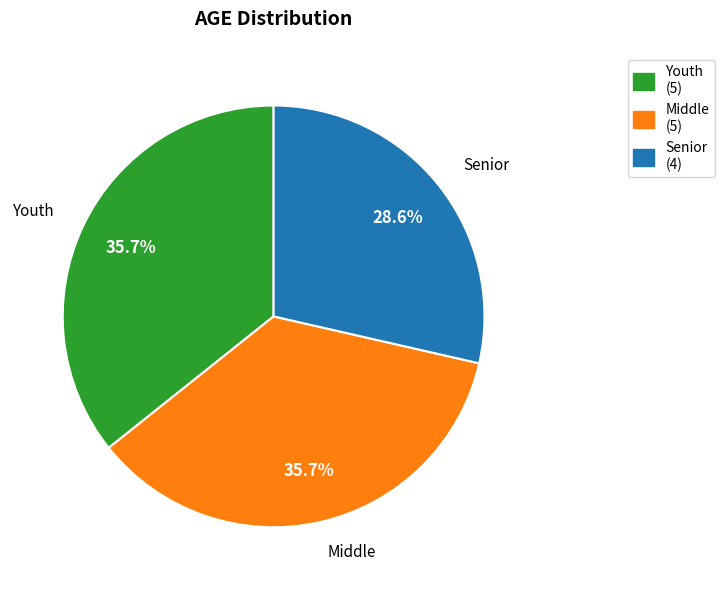

Approximately how many times larger is the value at Middle compared to Youth?

1.0